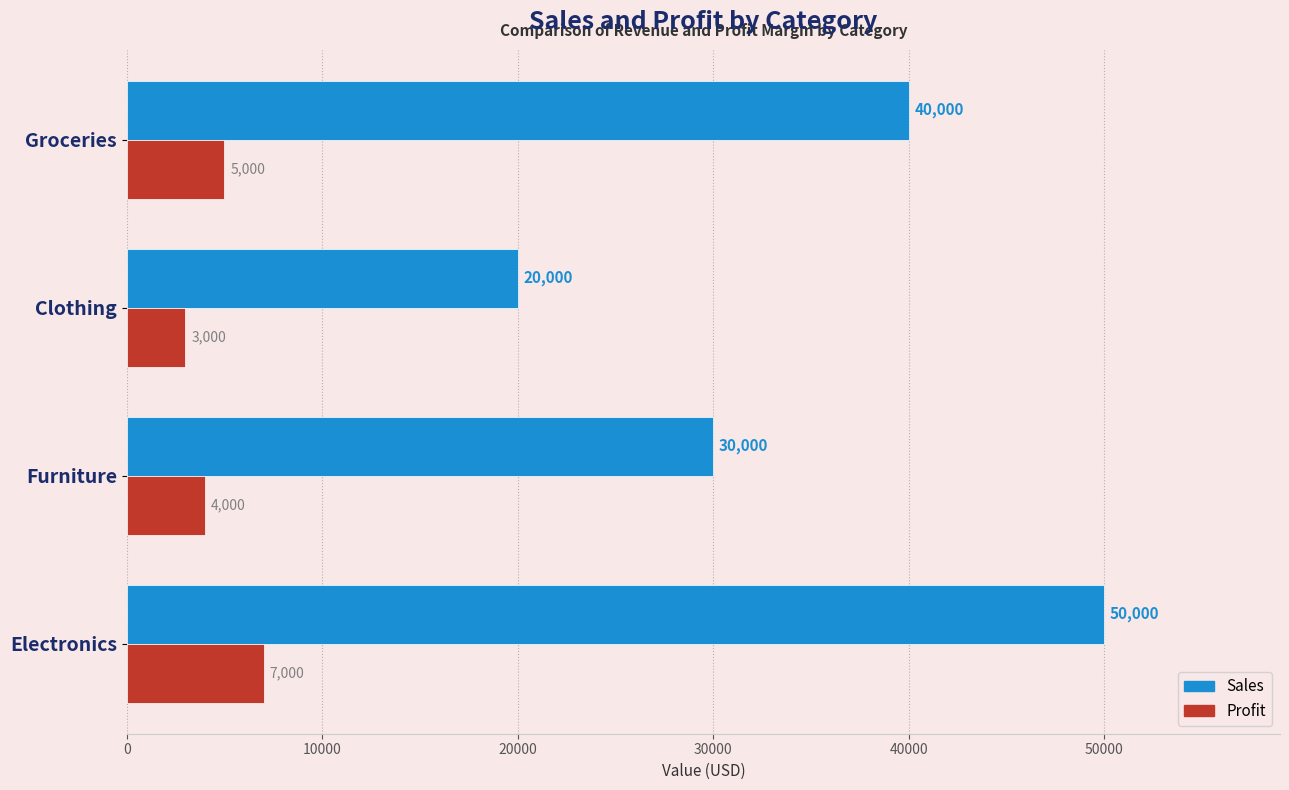

Which series has the widest spread of values?

Sales